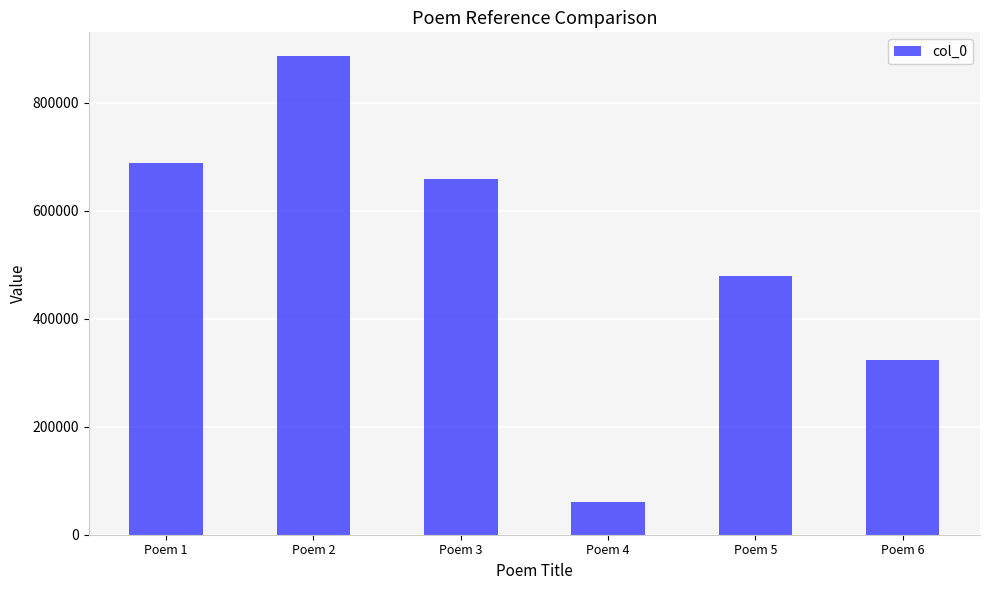

Does the chart contain stacked bars?

No